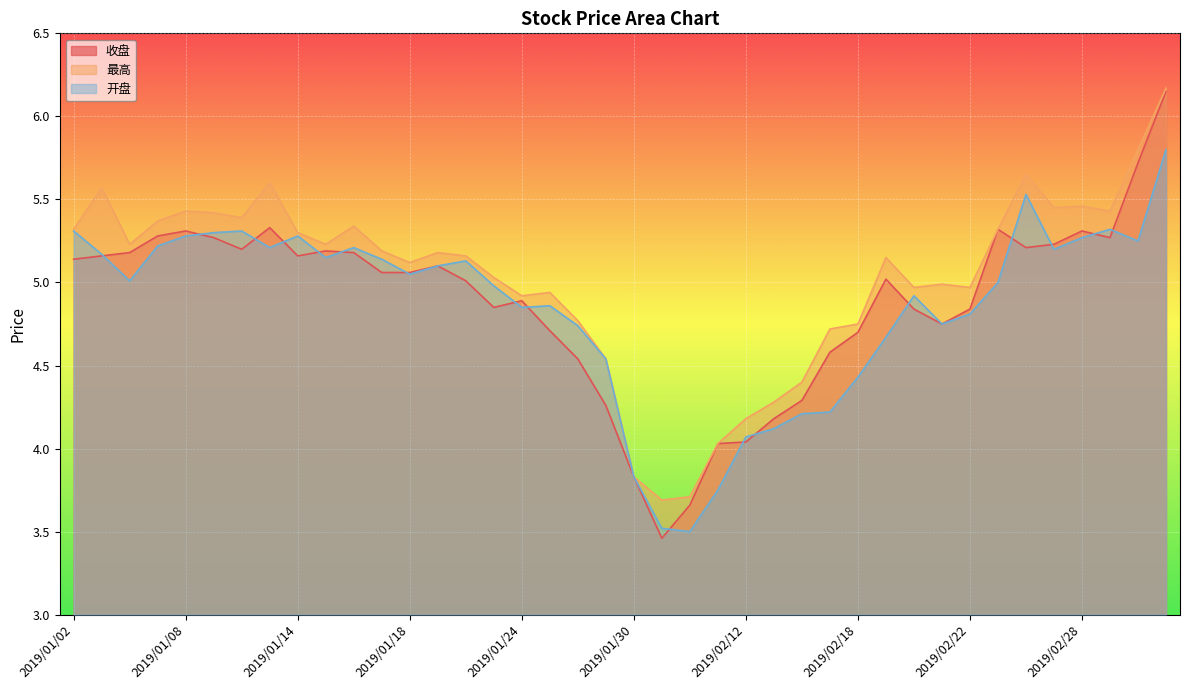

Rank the categories by 收盘 value from lowest to highest.

2019/01/31, 2019/02/01, 2019/01/30, 2019/02/11, 2019/02/12, 2019/02/13, 2019/01/29, 2019/02/14, 2019/01/28, 2019/02/15, 2019/02/18, 2019/01/25, 2019/02/21, 2019/02/20, 2019/02/22, 2019/01/23, 2019/01/24, 2019/01/22, 2019/02/19, 2019/01/17, 2019/01/18, 2019/01/21, 2019/01/02, 2019/01/03, 2019/01/14, 2019/01/04, 2019/01/16, 2019/01/15, 2019/01/10, 2019/02/26, 2019/02/27, 2019/01/09, 2019/03/01, 2019/01/07, 2019/01/08, 2019/02/28, 2019/02/25, 2019/01/11, 2019/03/04, 2019/03/05